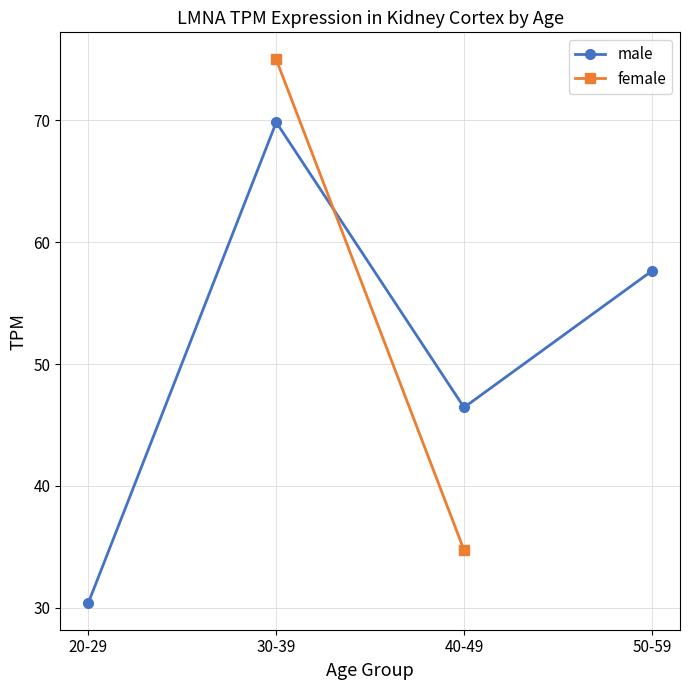

How many interior local peaks does the male series have?

1